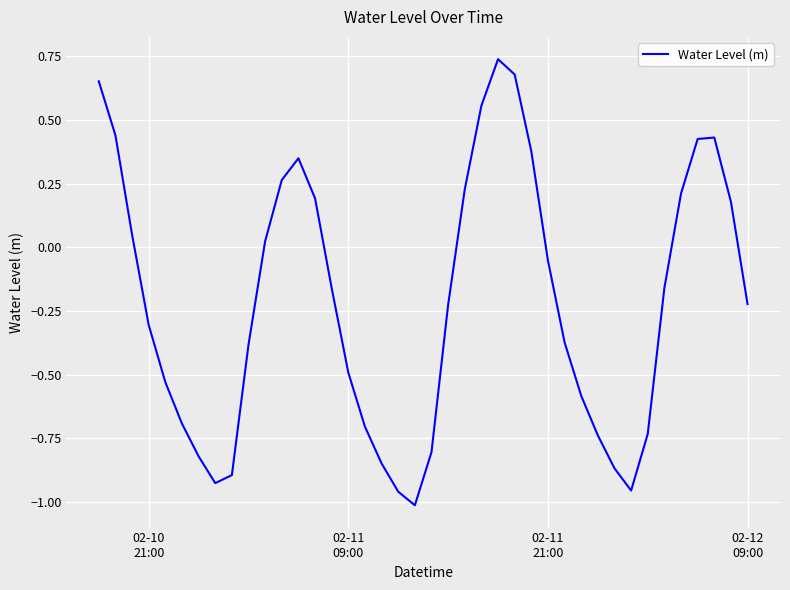

What is the difference between the maximum and minimum values?

1.8